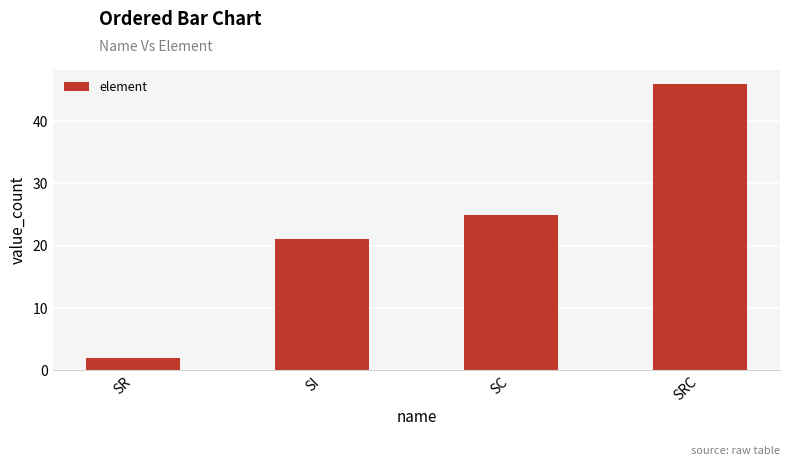

What is the smallest value displayed?

2